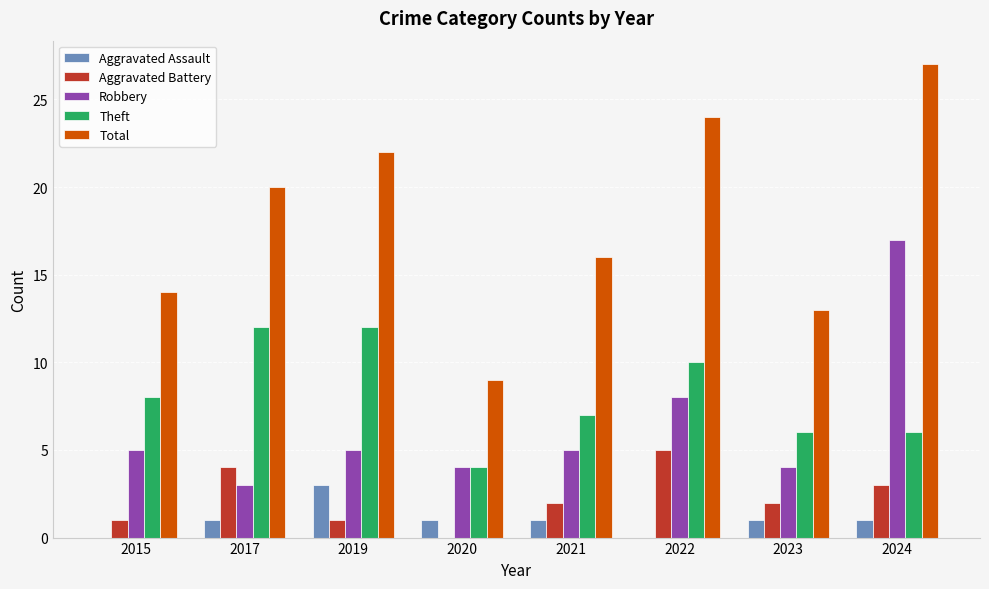

How many Aggravated Battery values are between 1 and 4?

6